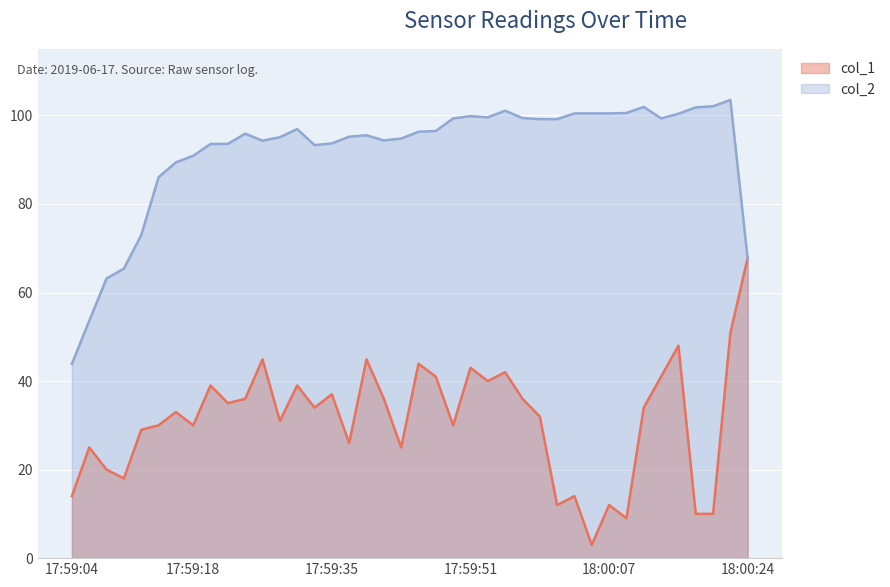

Which series has the largest total across all categories?

col_2